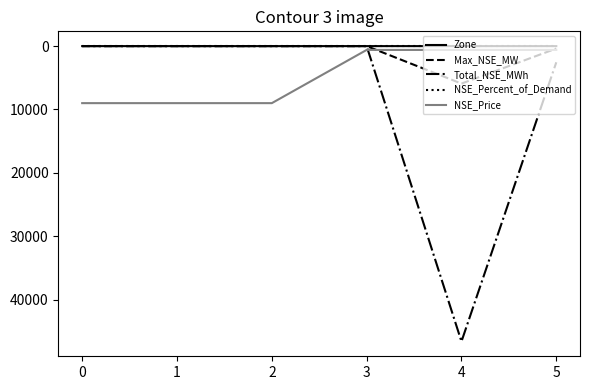

Which series has the widest spread of values?

Total_NSE_MWh